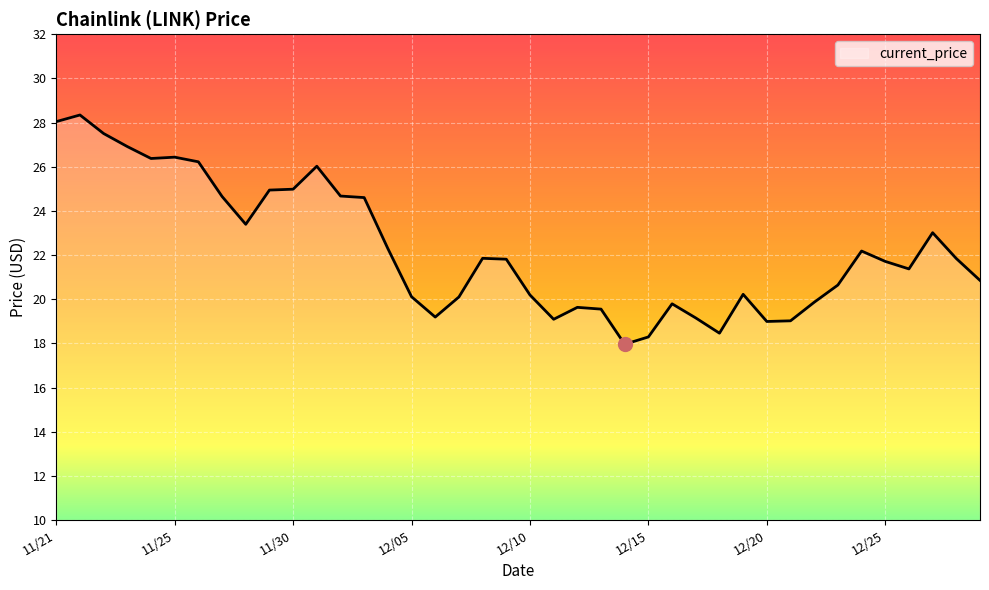

What is the maximum value shown in the chart?

28.3